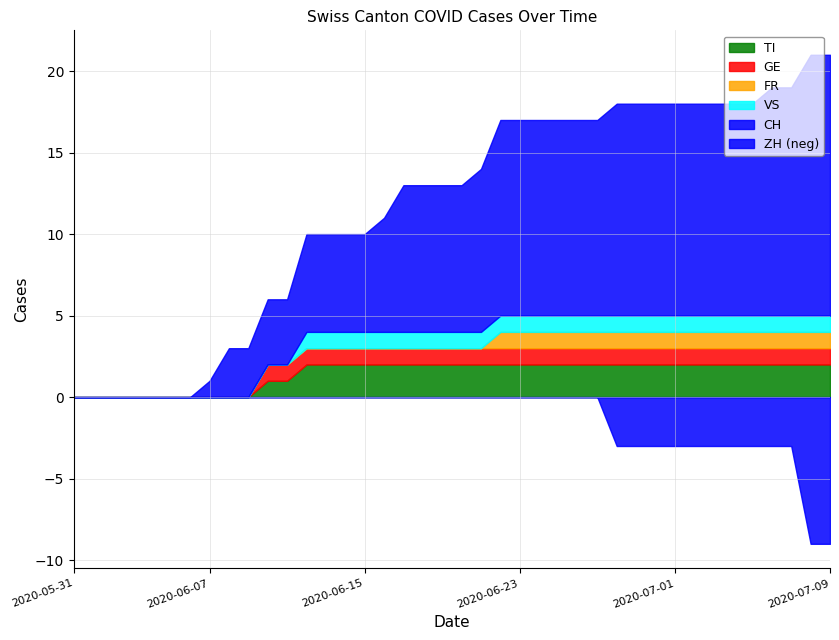

What is the label of the 4th point from the right?

2020-07-06